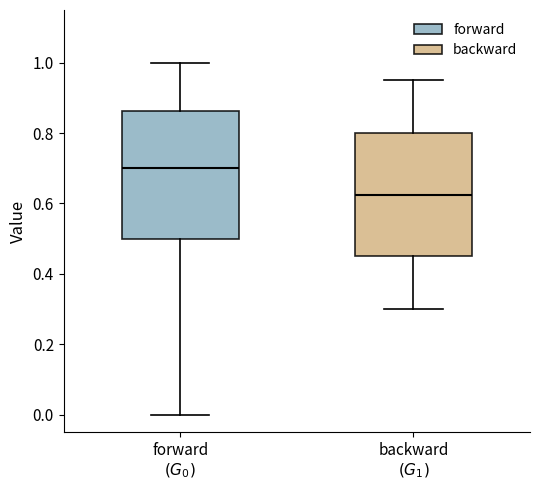

Where is the upper edge of the box for forward $(G_0)$ on the y-axis? The values are not printed on the chart, so give them approximately, as read against the axis.

0.86